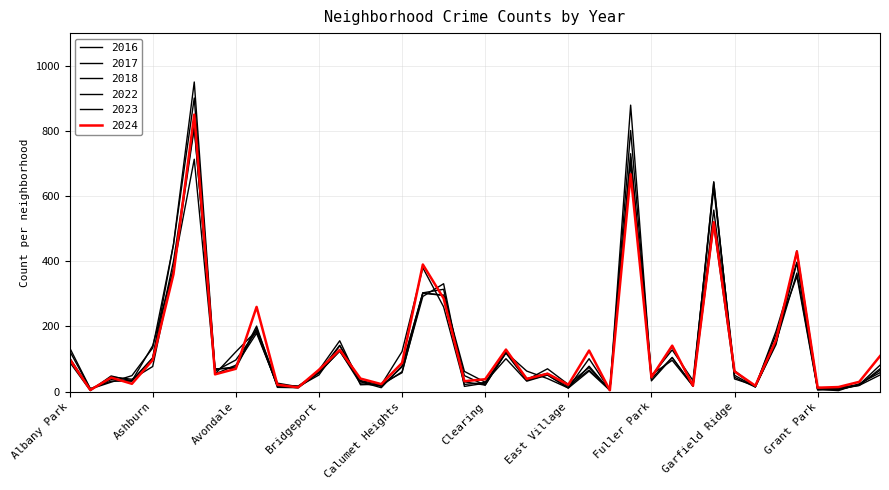

At how many categories does at least one series exceed 517?

3